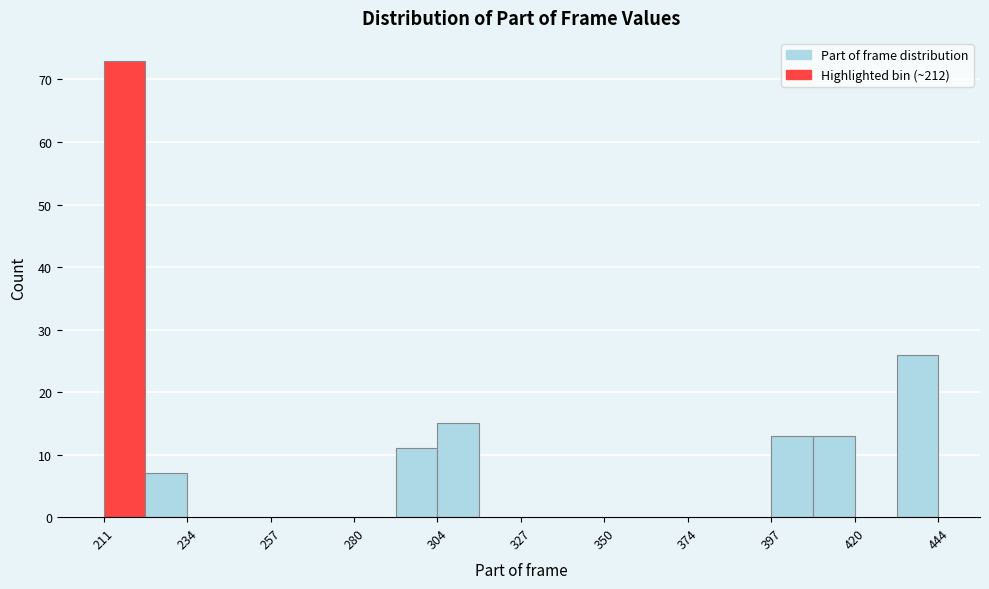

Around what value on the x-axis is the tallest bar? Give the approximate position of its centre, as read against the axis.

215